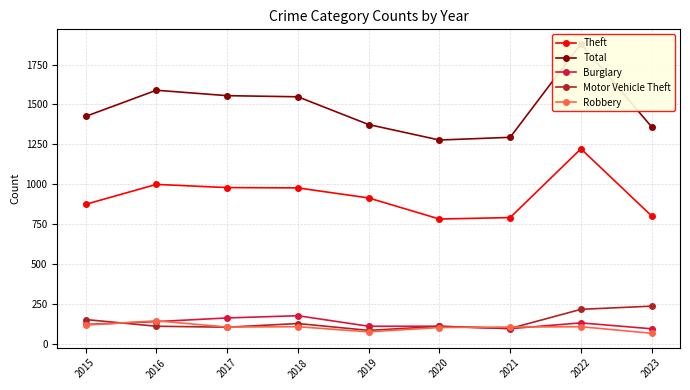

At how many categories does at least one series exceed 1397?

5